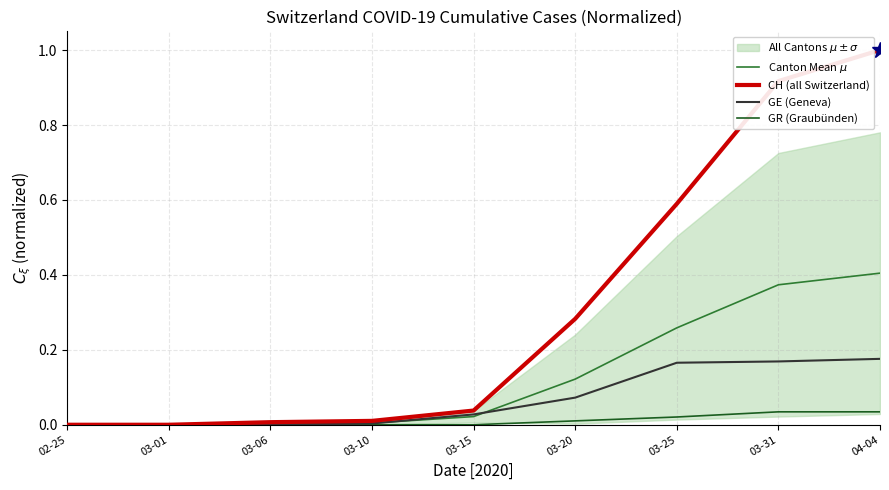

Is it true that GE (Geneva) equals 0.0 at 03-10?

False